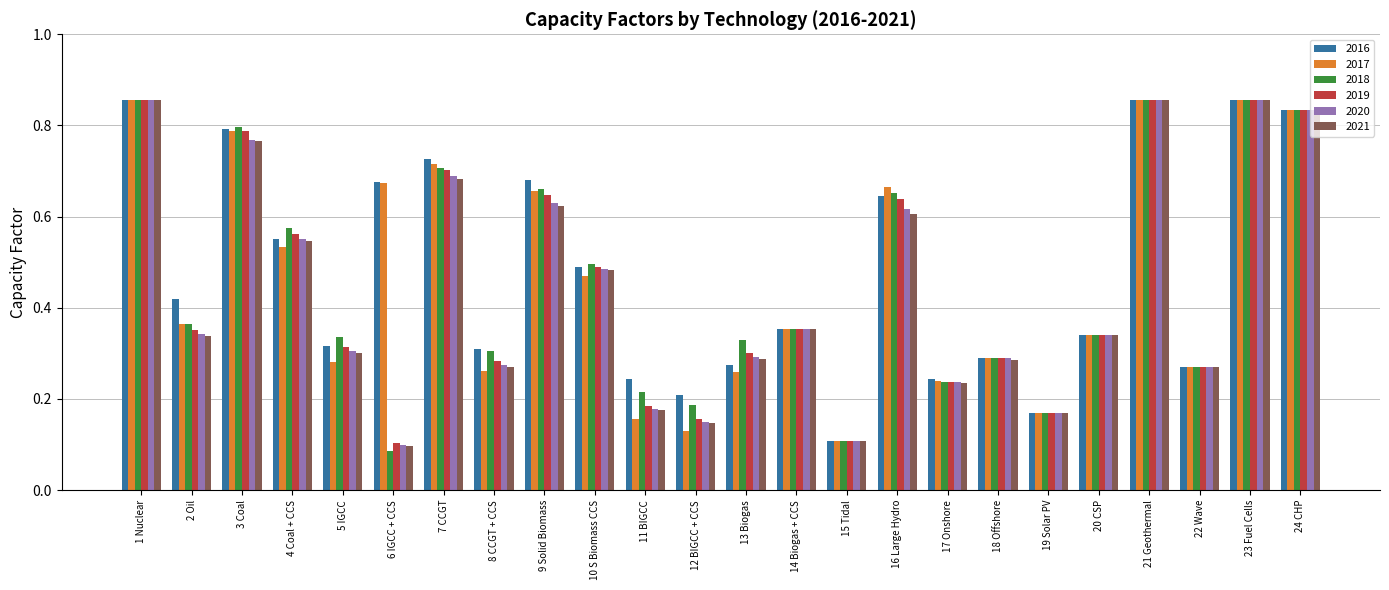

What are all the series names shown in the legend?

2016, 2017, 2018, 2019, 2020, 2021